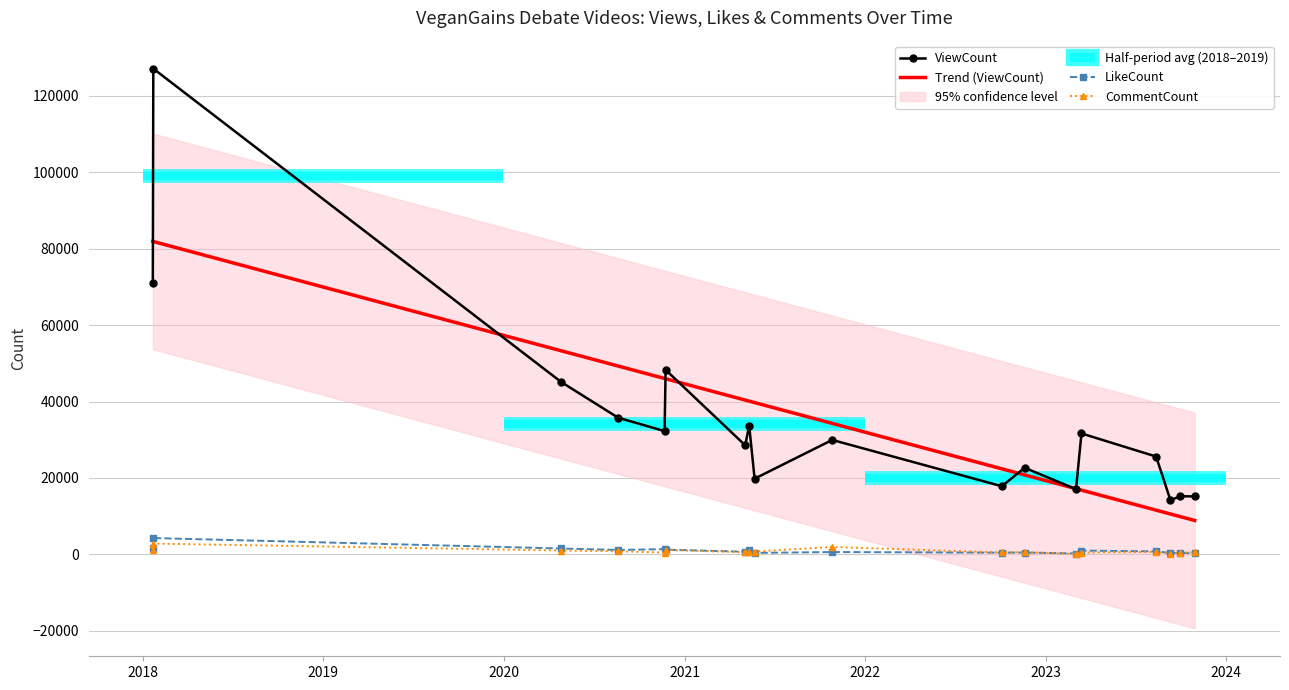

What is the sum of the ViewCount values at 2020-04-26 and 2023-03-14?

76748